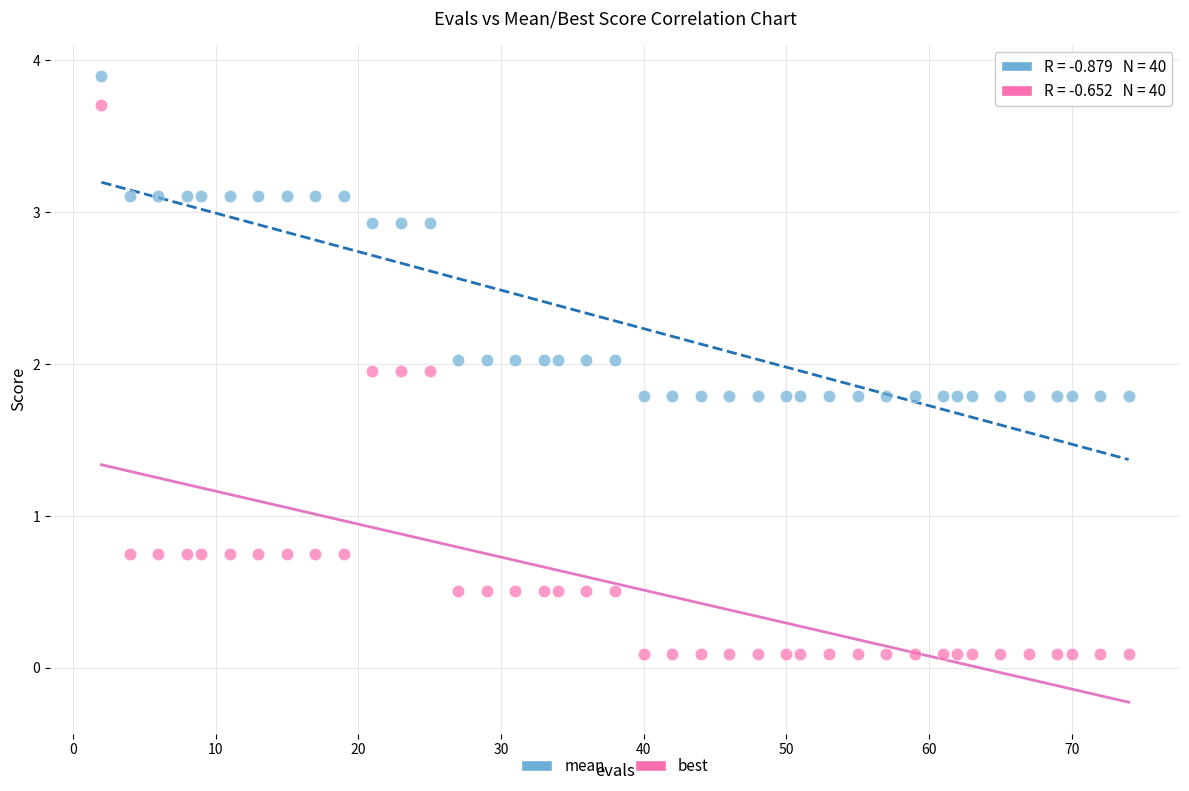

Across all data points, what is the range of Y values (max minus min)?

3.8